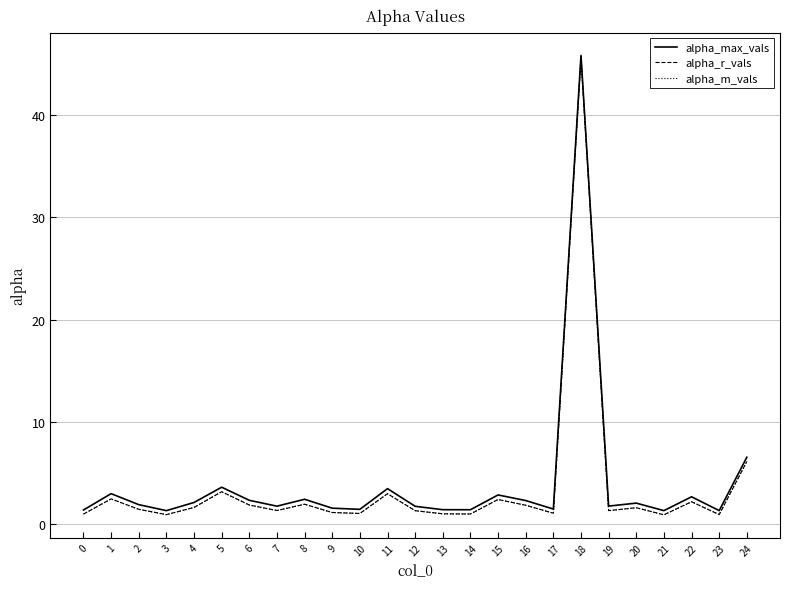

The value of alpha_max_vals at 17 is 1.5. True or false?

True